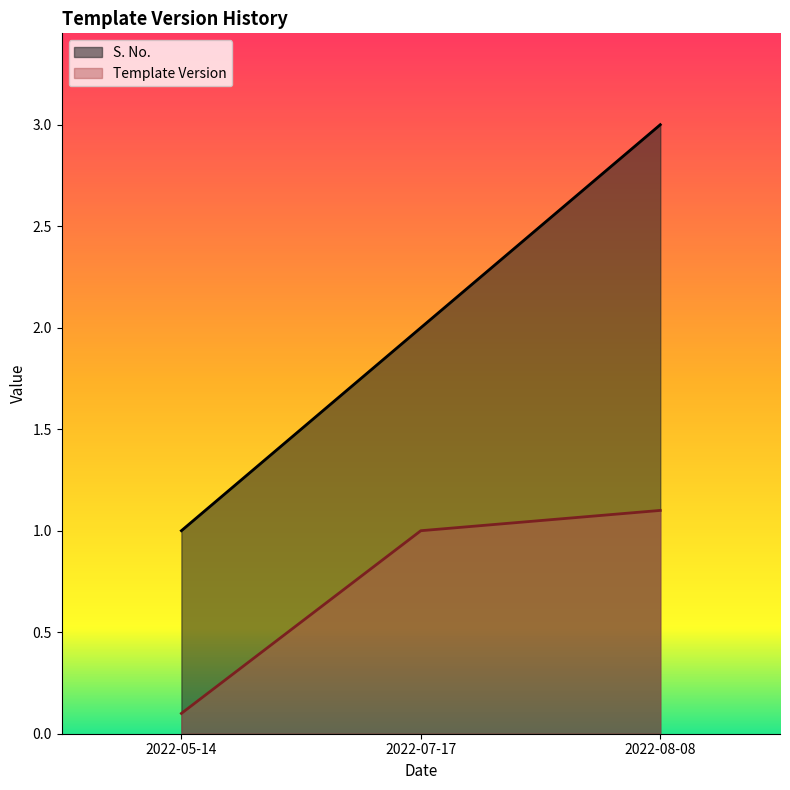

What is the sum of the Template Version values at 2022-05-14 and 2022-08-08?

1.2